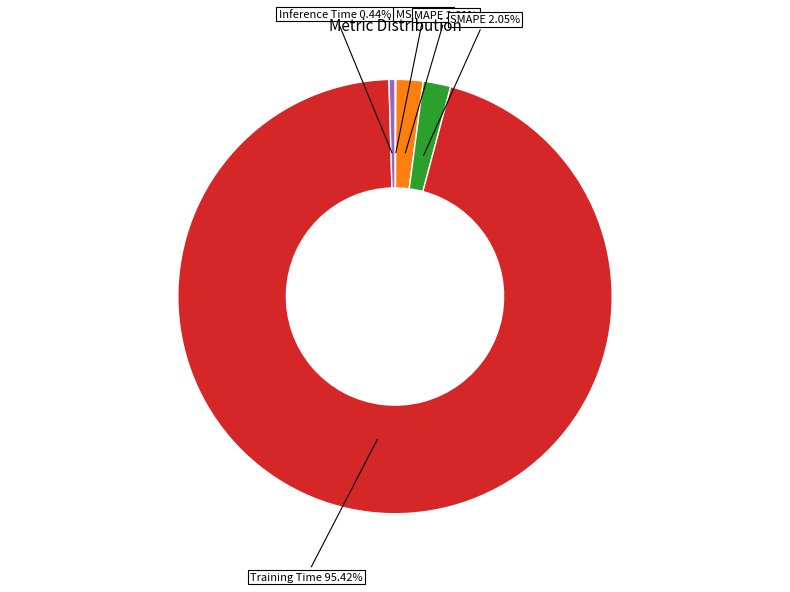

Does any single category account for the majority?

Yes